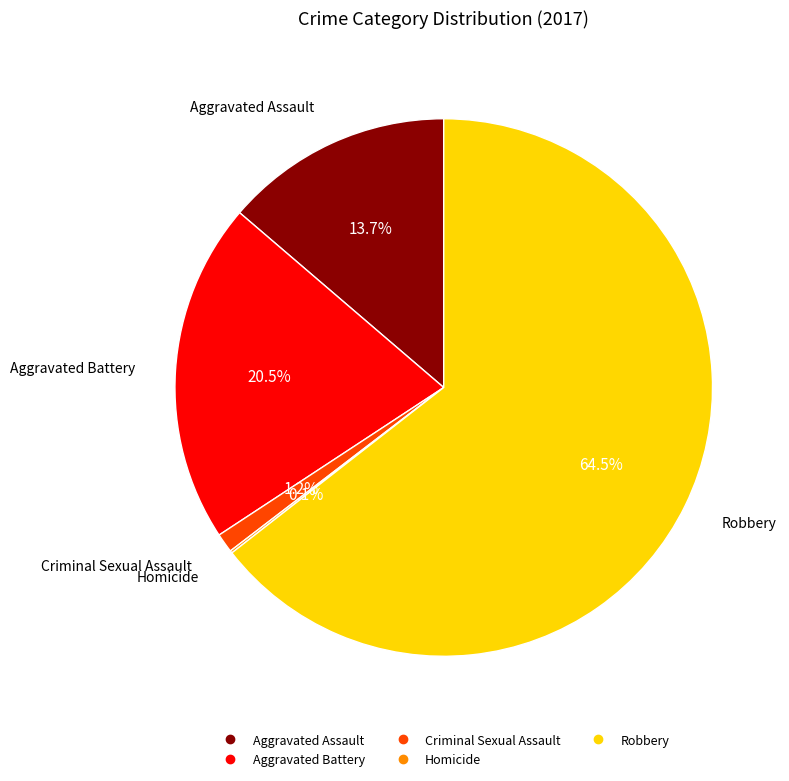

Which has a higher value, Robbery or Criminal Sexual Assault?

Robbery